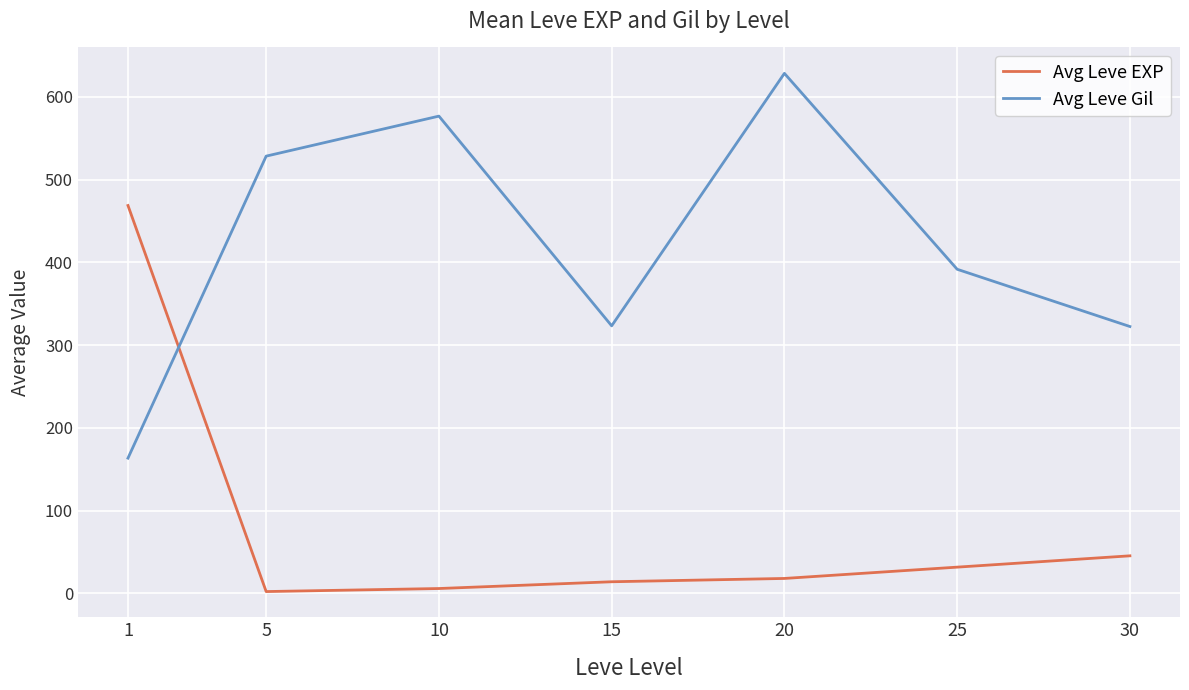

How many series are shown in this chart?

2